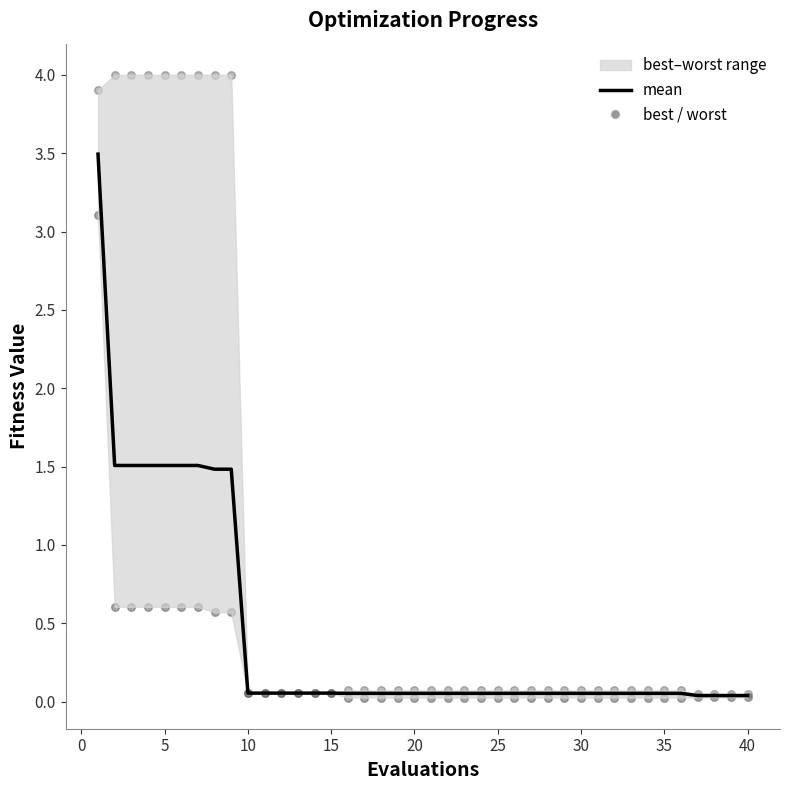

Is the value of worst at 21 greater than the value of mean at 35?

No